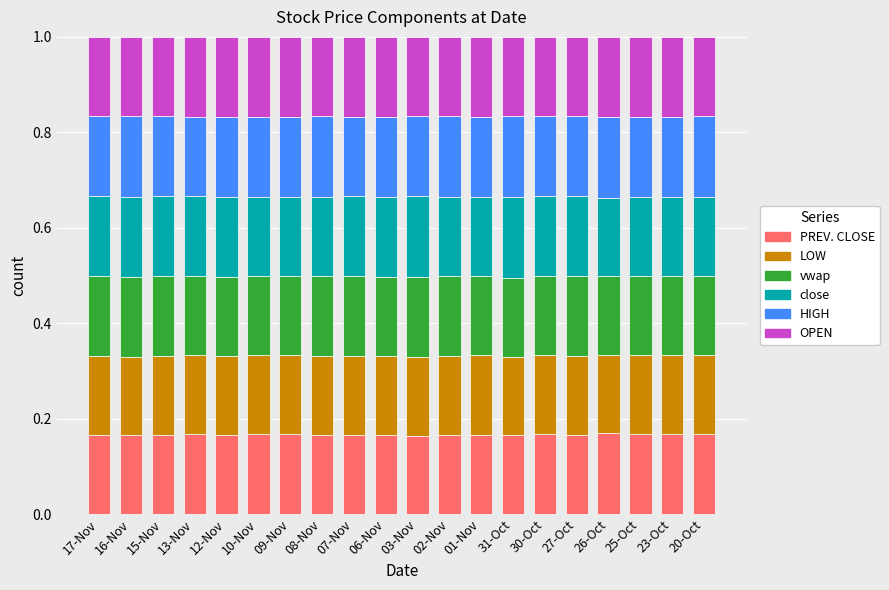

What is the total value across all series at 02-Nov?

1.0